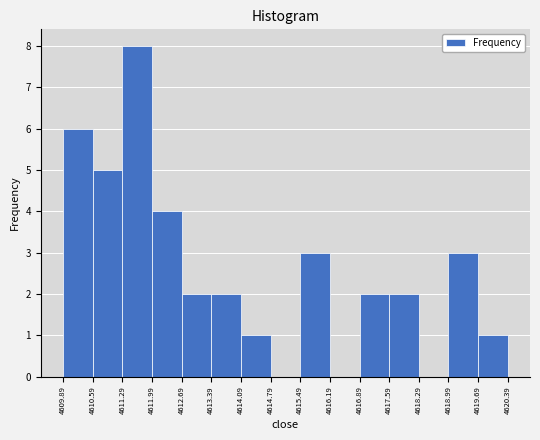

Reading left to right, transcribe this chart: for each bar, give the range it covers on the x-axis and its height. The values are not printed on the chart, so give them approximately, as read against the axis.

4609.89 to 4610.59: 6
4610.59 to 4611.29: 5
4611.29 to 4611.99: 8
4611.99 to 4612.69: 4
4612.69 to 4613.39: 2
4613.39 to 4614.09: 2
4614.09 to 4614.79: 1
4614.79 to 4615.49: 0
4615.49 to 4616.19: 3
4616.19 to 4616.89: 0
4616.89 to 4617.59: 2
4617.59 to 4618.29: 2
4618.29 to 4618.99: 0
4618.99 to 4619.69: 3
4619.69 to 4620.39: 1